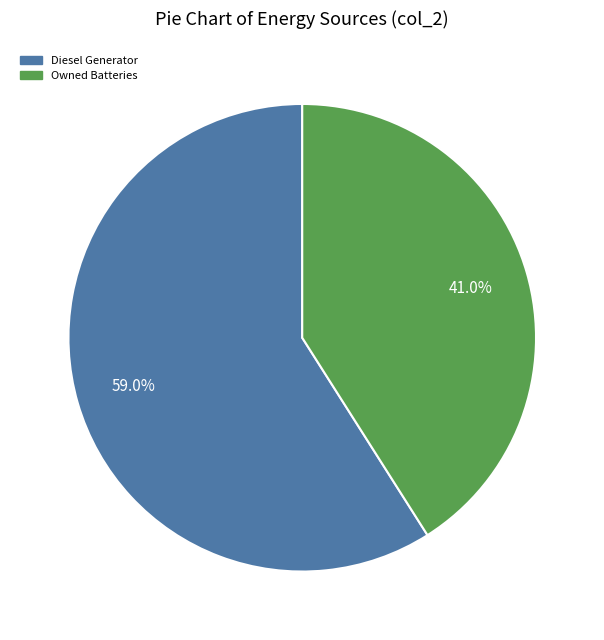

To the nearest percent, what is the average slice percentage?

50%